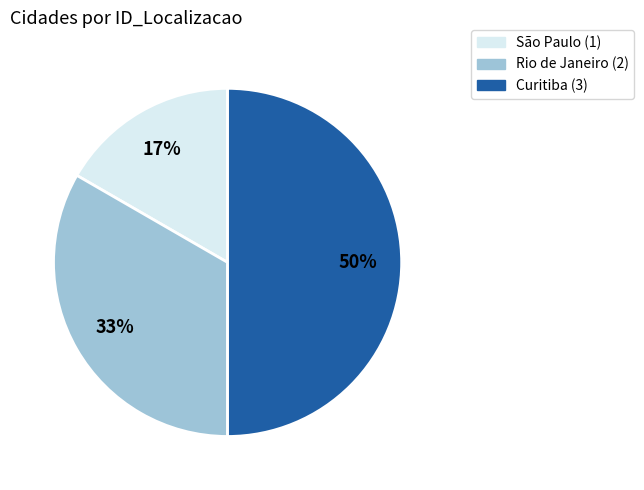

Approximately how many times larger is the value at Rio de Janeiro compared to Curitiba?

0.7